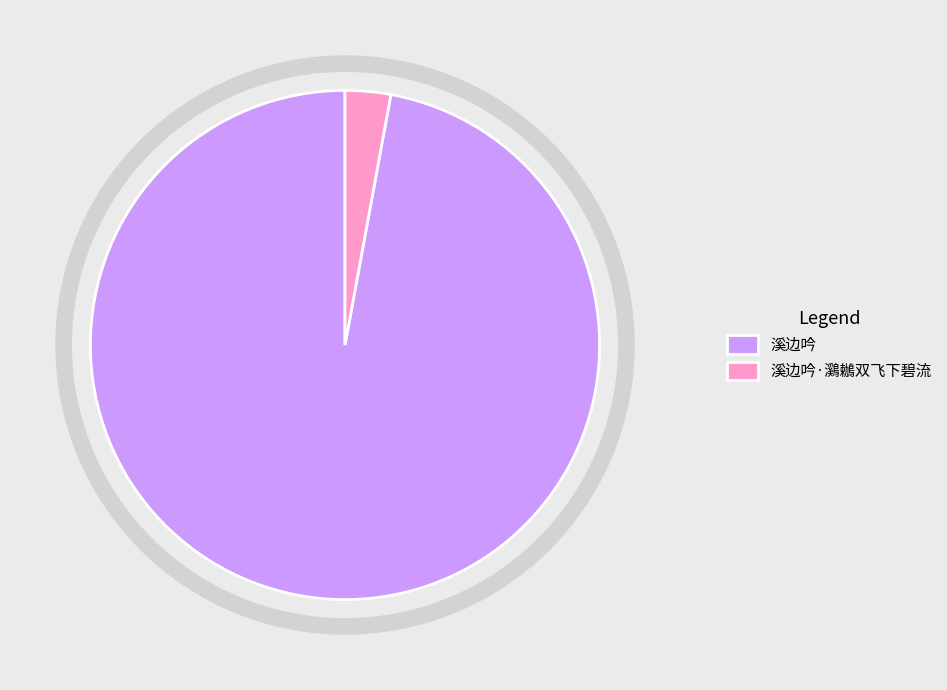

Rank the categories by value from highest to lowest.

溪边吟, 溪边吟·鸂鶒双飞下碧流